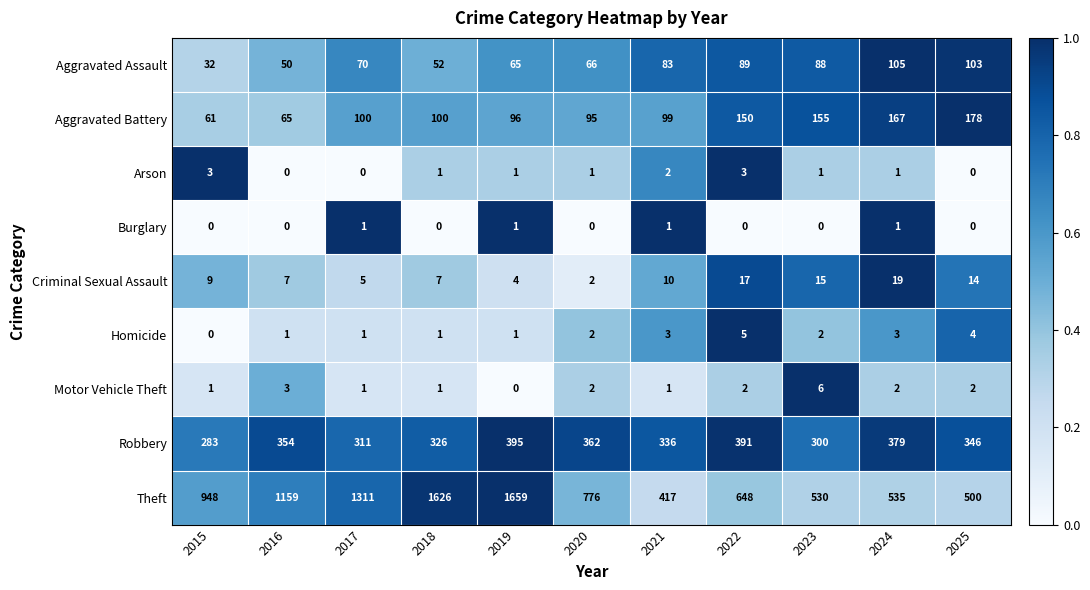

What is the sum of all Motor Vehicle Theft values?

21